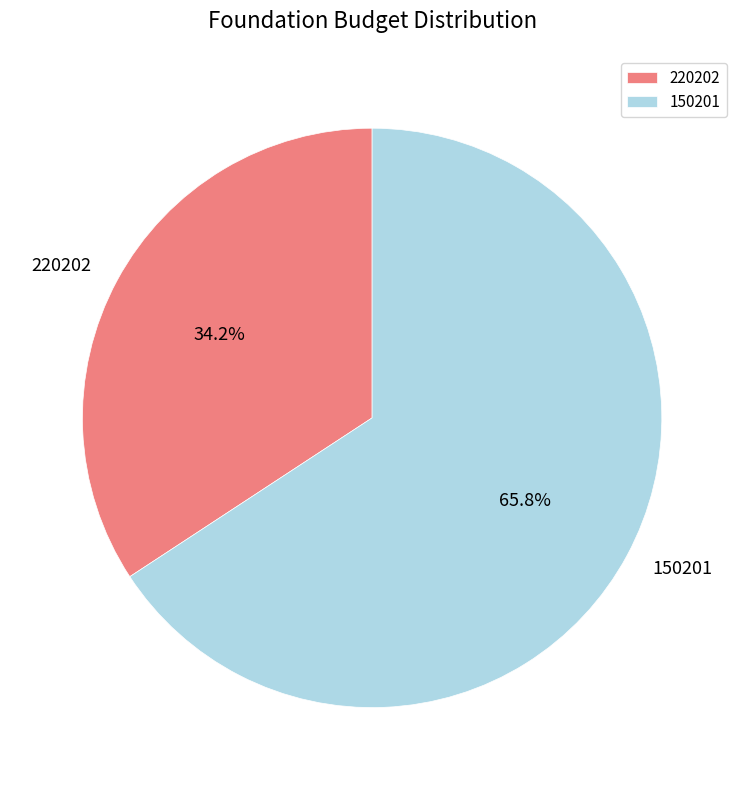

How many slices are in this pie chart?

2